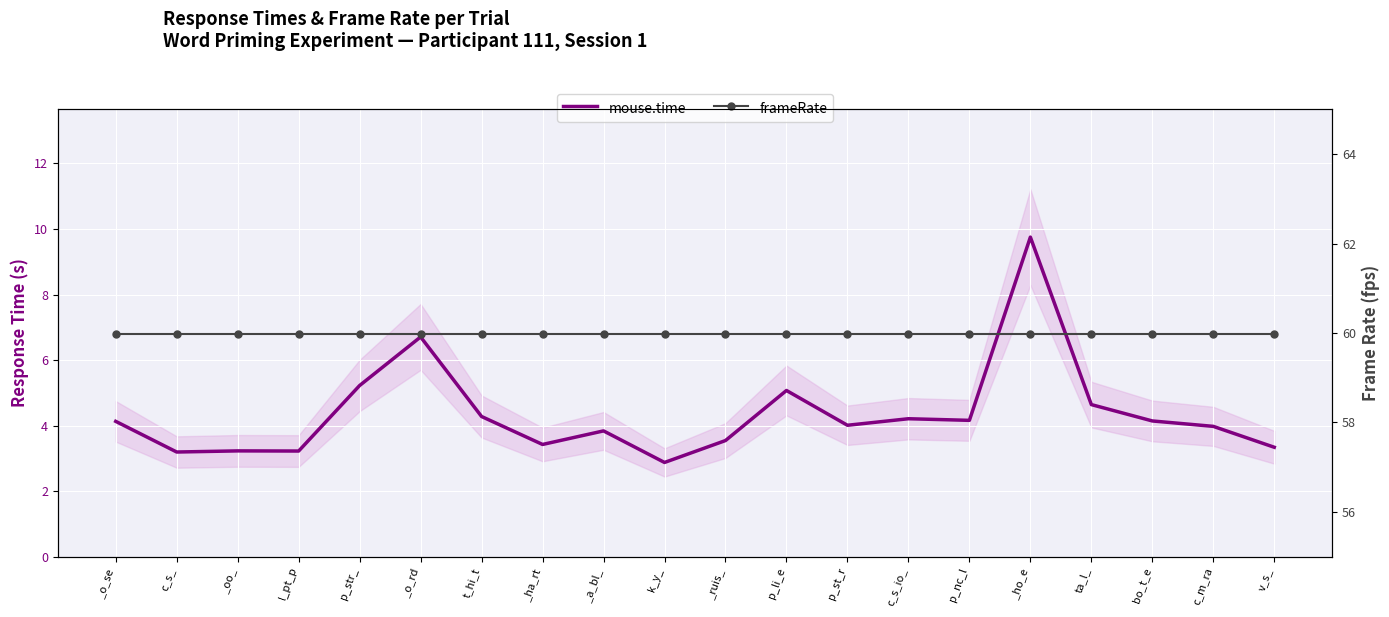

True or false: frameRate and mouse.time cross at least once.

False